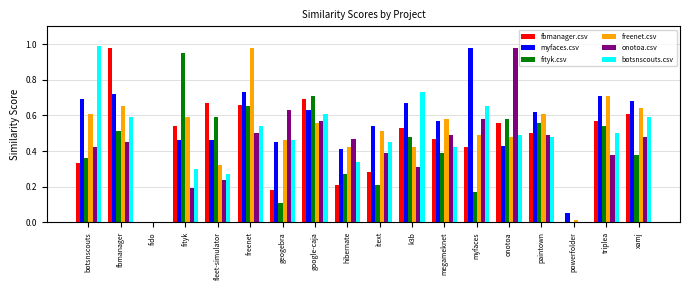

What is the sum of all fbmanager.csv values?

8.2